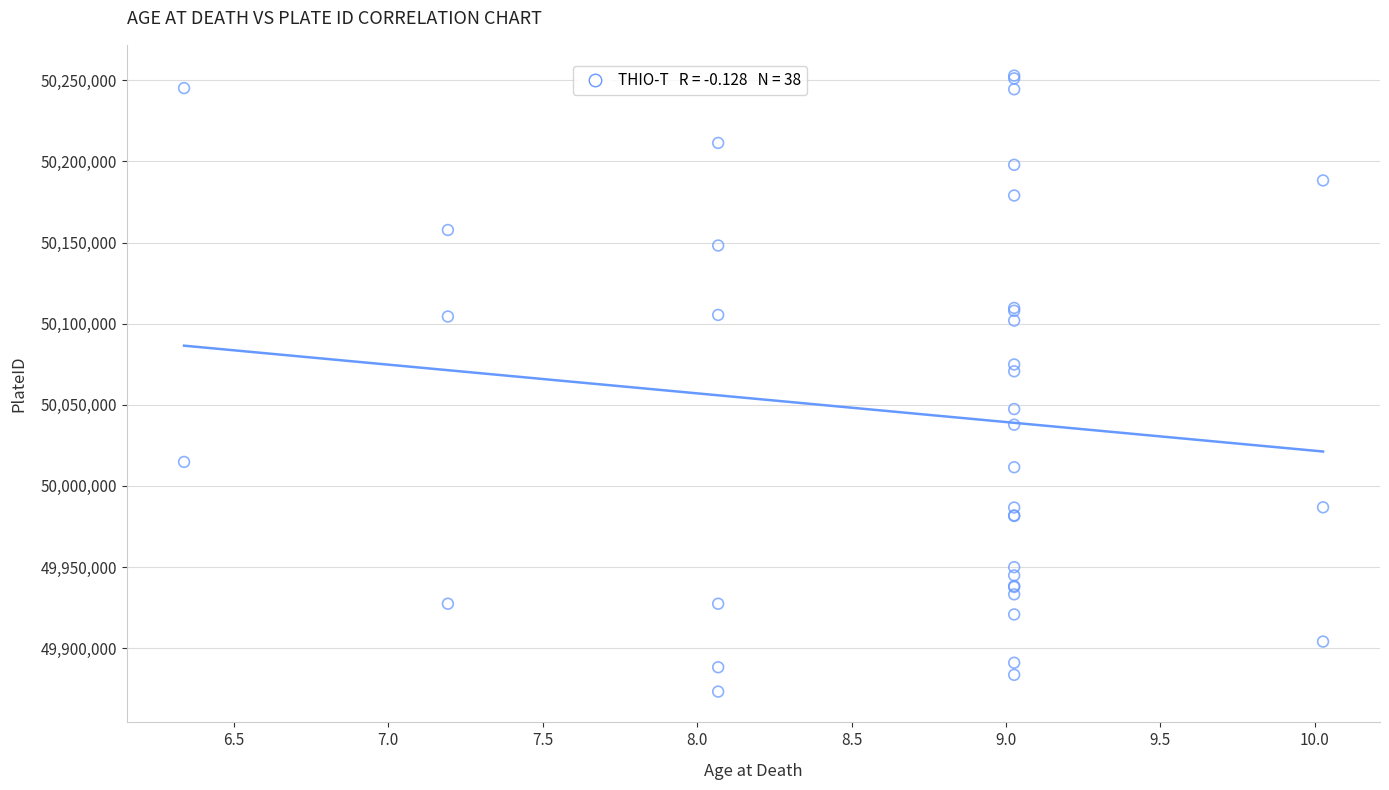

What Y value in the scatter plot is closest to 50063043?

50070638.8